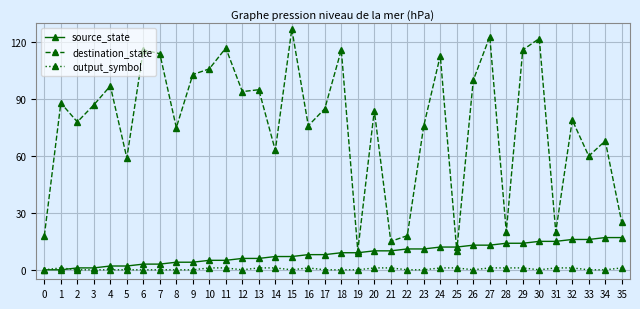

Rank the series by their maximum value, from highest to lowest.

destination_state, source_state, output_symbol